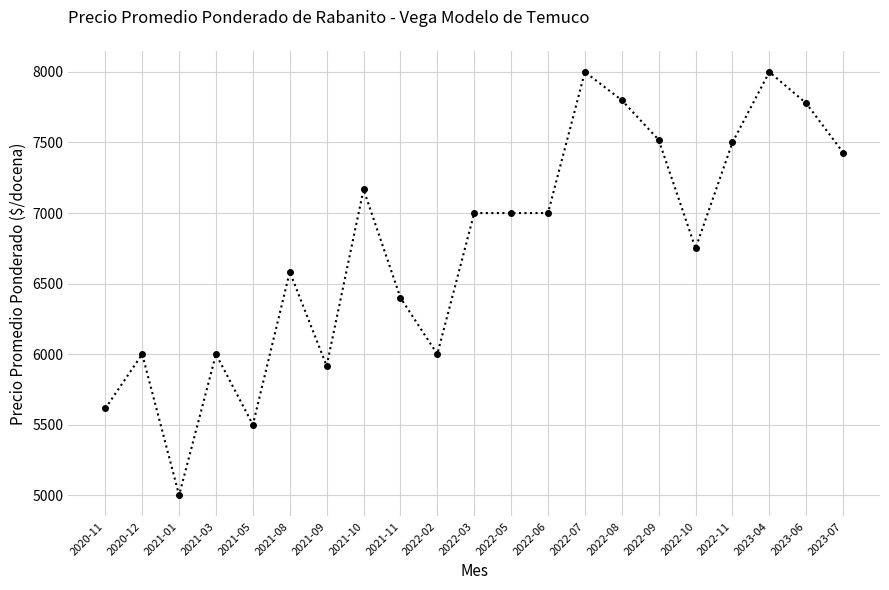

At which category does the data reach its first local peak?

2020-12